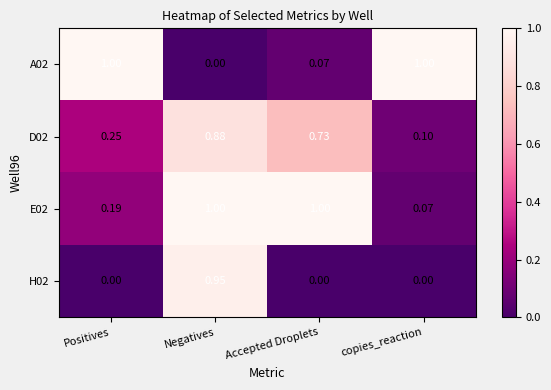

Which series has the widest spread of values?

A02